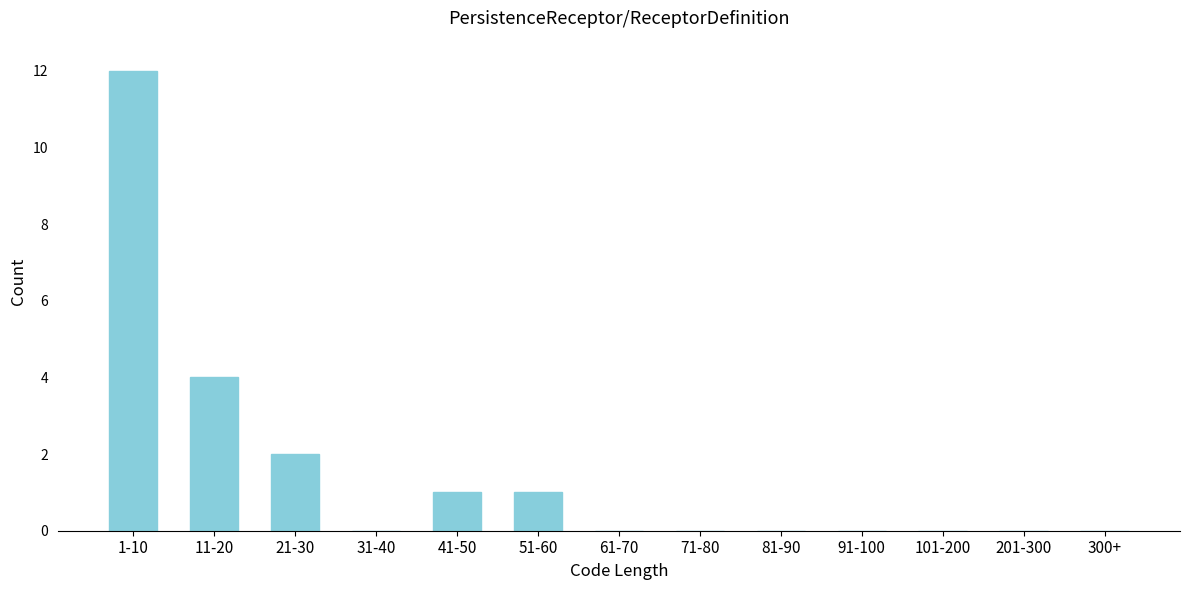

Reading right to left, what are all the values shown in this chart?

300+=0	201-300=0	101-200=0	91-100=0	81-90=0	71-80=0	61-70=0	51-60=1	41-50=1	31-40=0	21-30=2	11-20=4	1-10=12